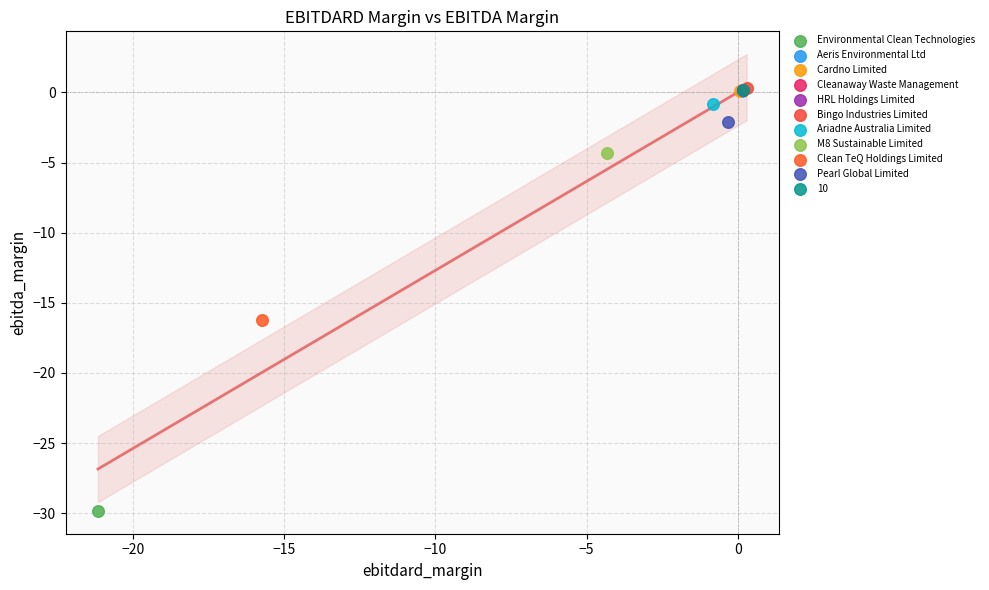

What are all the series names shown in the legend?

Environmental Clean Technologies, Aeris Environmental Ltd, Cardno Limited, Cleanaway Waste Management, HRL Holdings Limited, Bingo Industries Limited, Ariadne Australia Limited, M8 Sustainable Limited, Clean TeQ Holdings Limited, Pearl Global Limited, 10